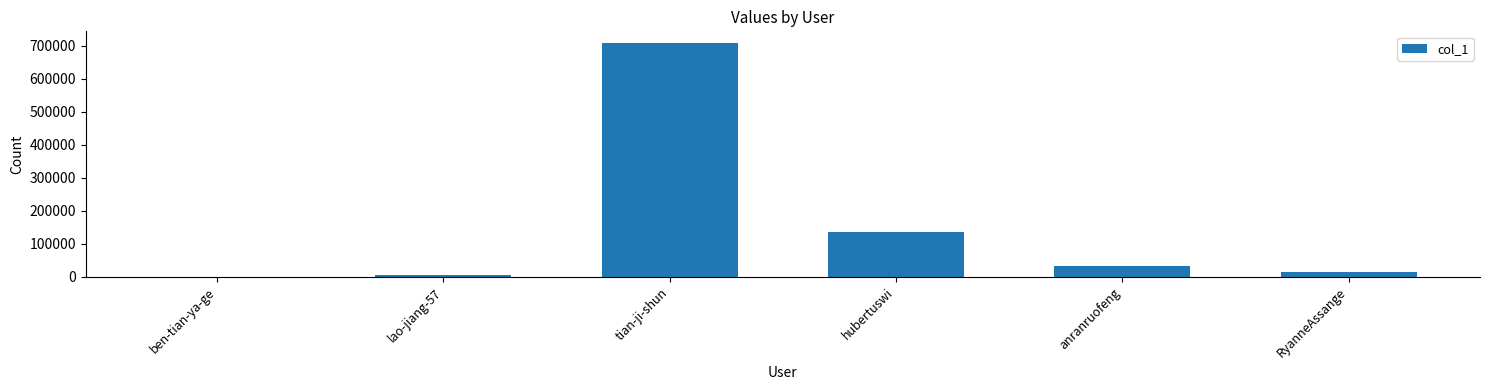

Reading left to right, list all the values displayed in this chart.

5	4483	707955	136608	33168	14683